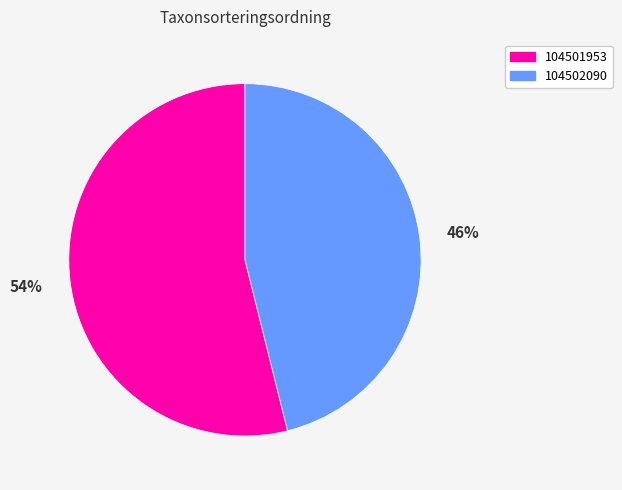

Is it true that 104501953 is 60% of the pie?

False